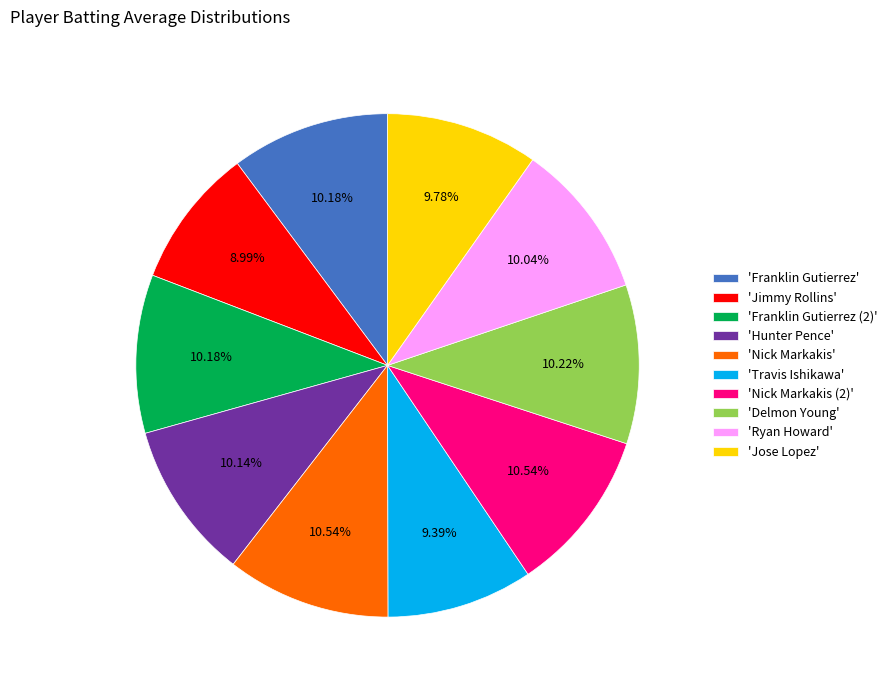

To the nearest percent, what is the difference between the largest and smallest slice percentages?

2%